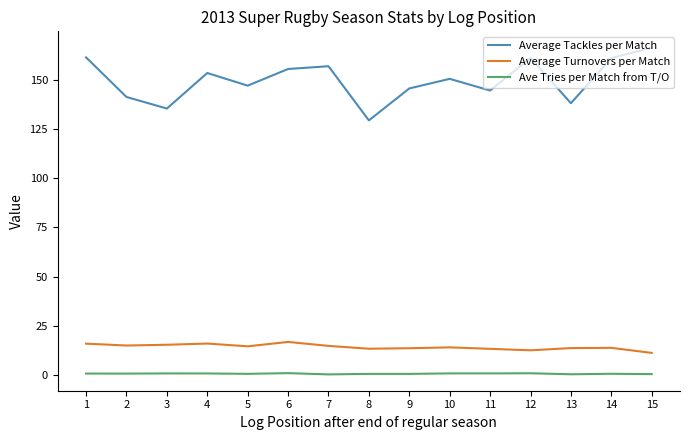

True or false: Average Turnovers per Match and Ave Tries per Match from T/O intersect in this chart.

False